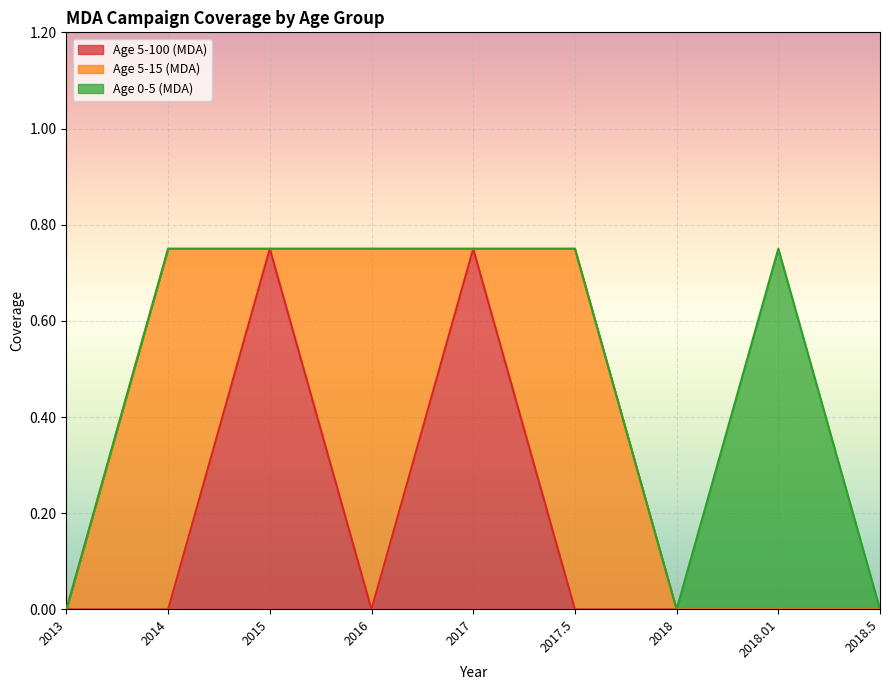

True or false: Age 0-5 (MDA) has a value of 0.0 at 2015.

True